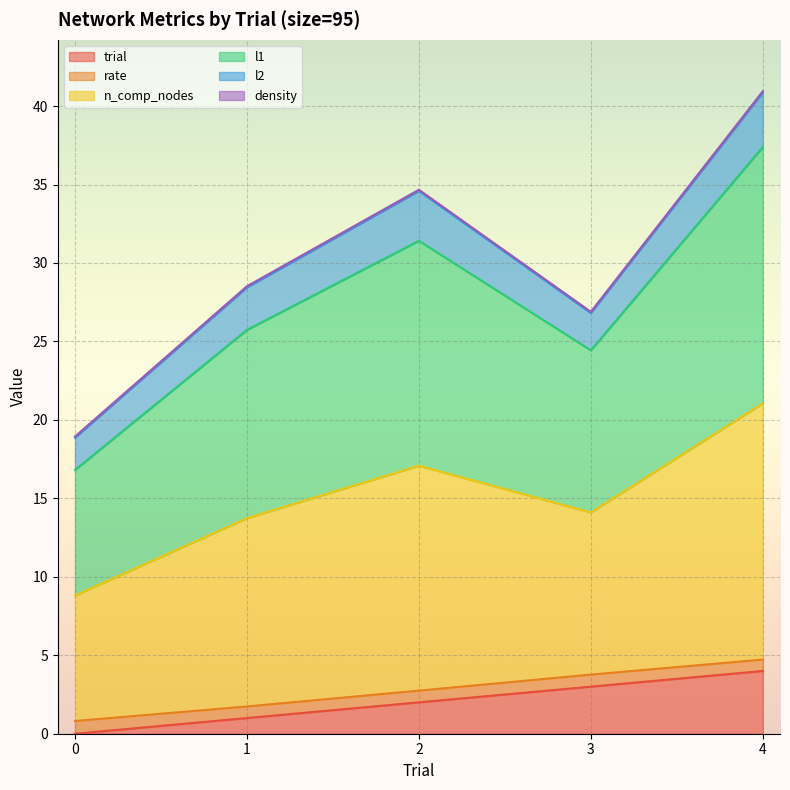

True or false: trial and l1 cross at least once.

False